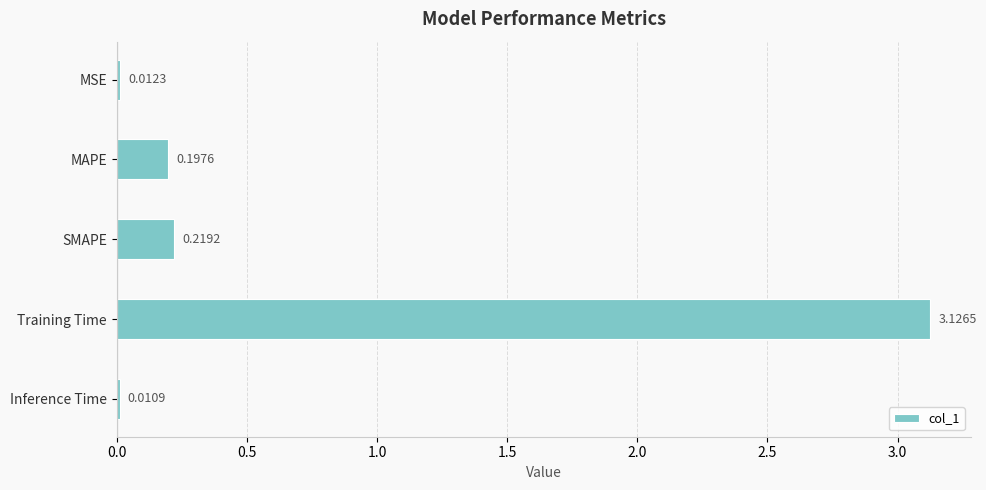

What is the average value?

0.7